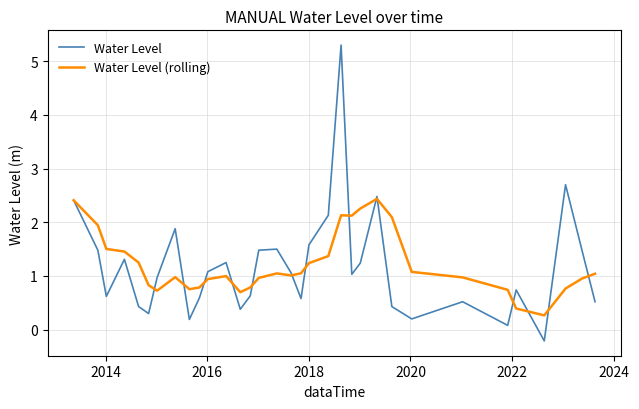

Rank the series by their maximum value, from lowest to highest.

Water Level (rolling), Water Level